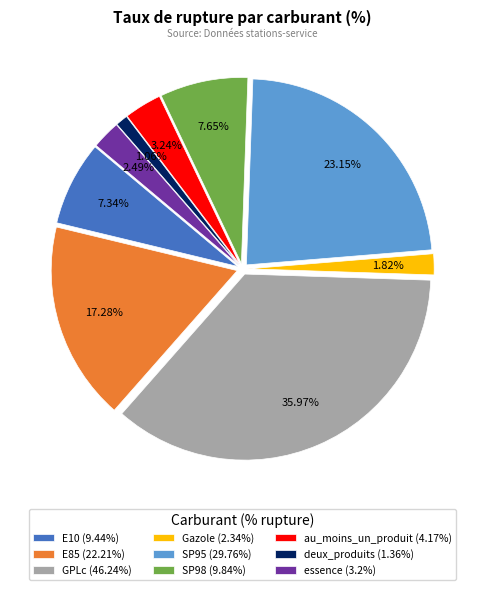

Does au_moins_un_produit represent more than half of the total?

No